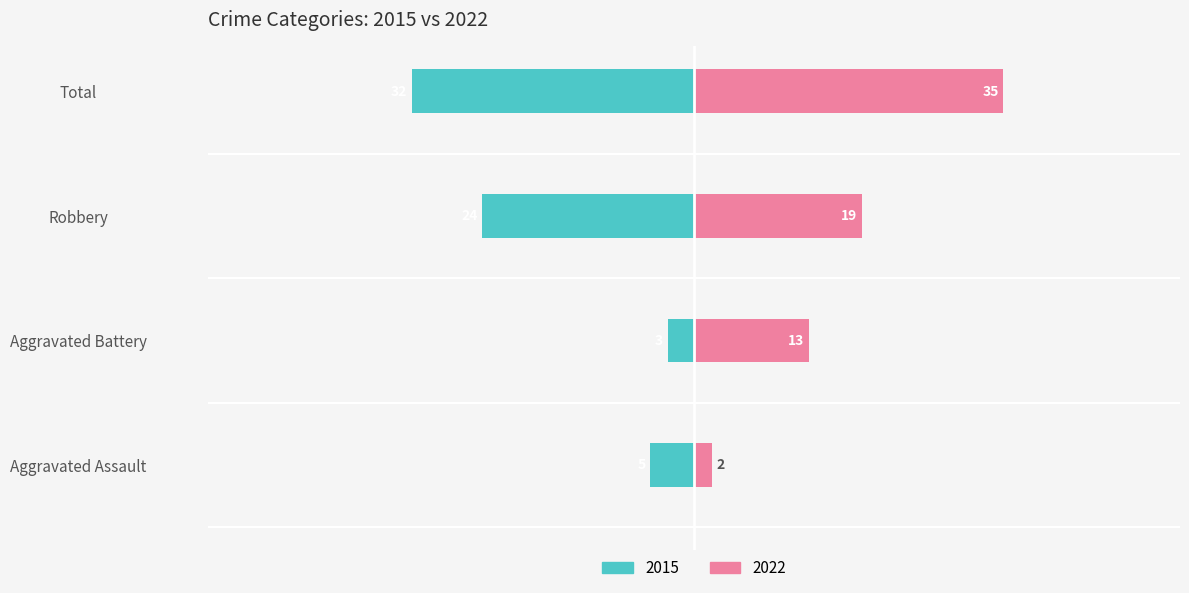

Which category has the highest value across all series?

Total